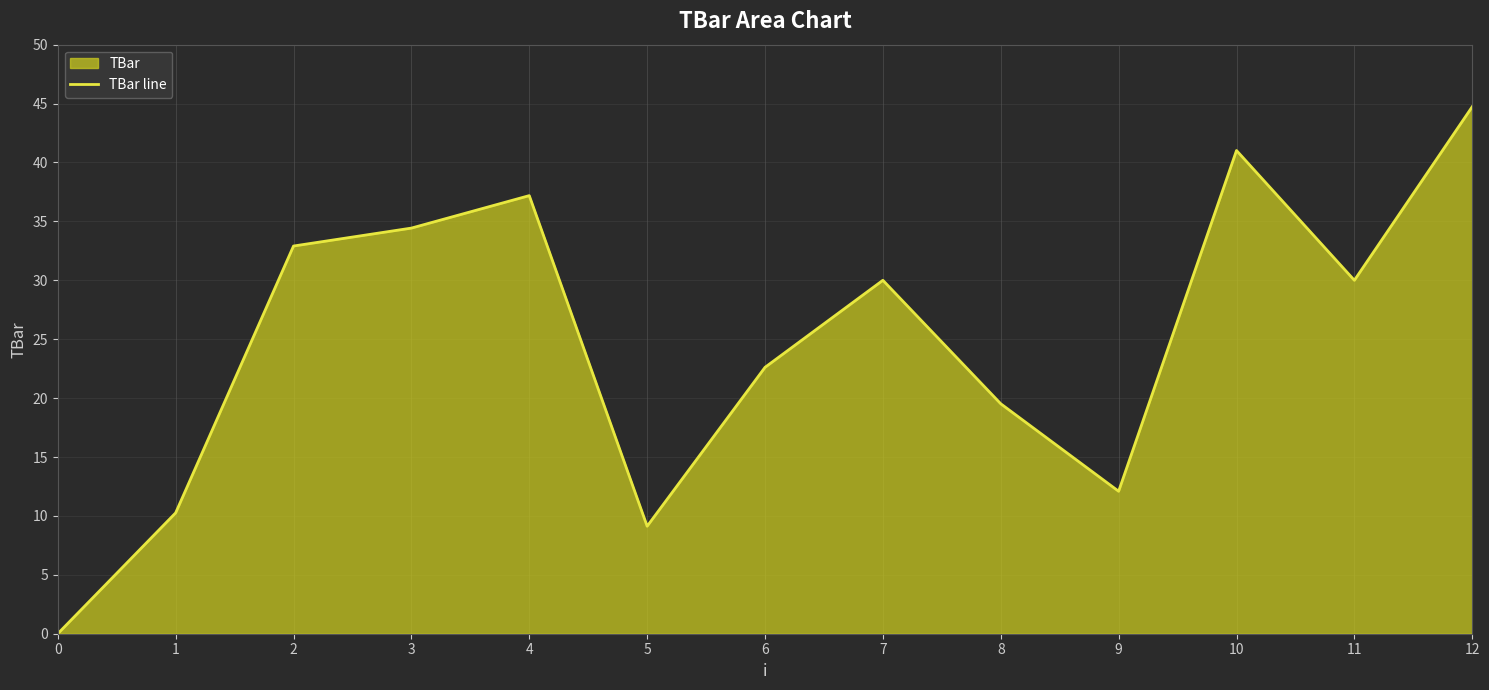

The chart shows a value of 2.6 at 4. True or false?

False